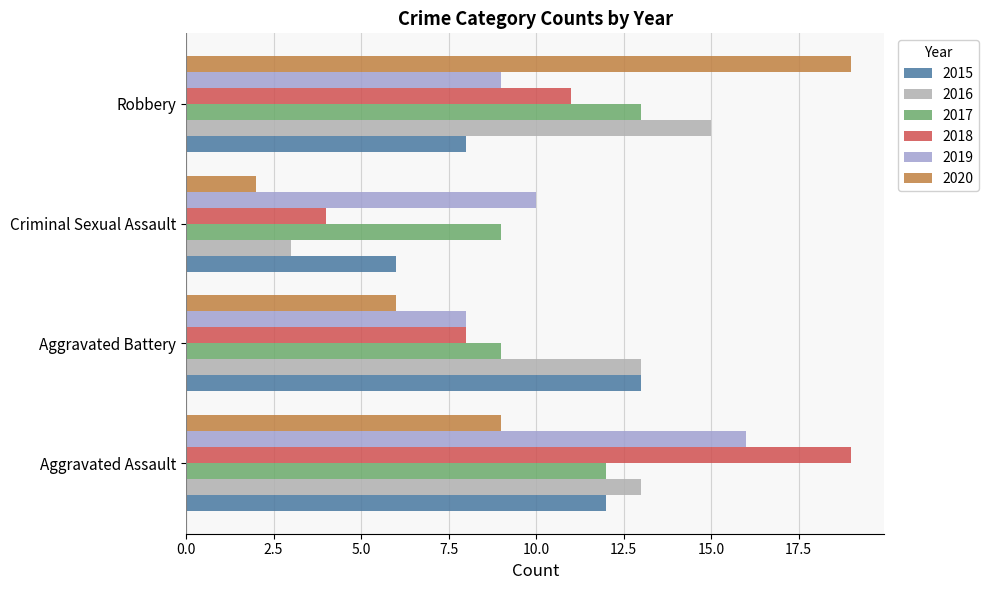

Count the number of categories in the chart.

4